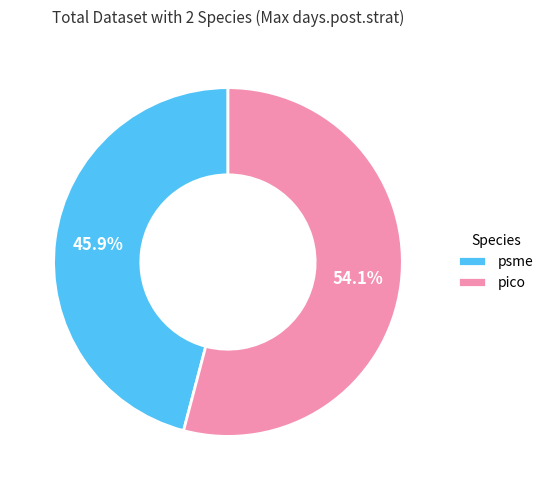

To the nearest percent, what portion does pico represent?

54%